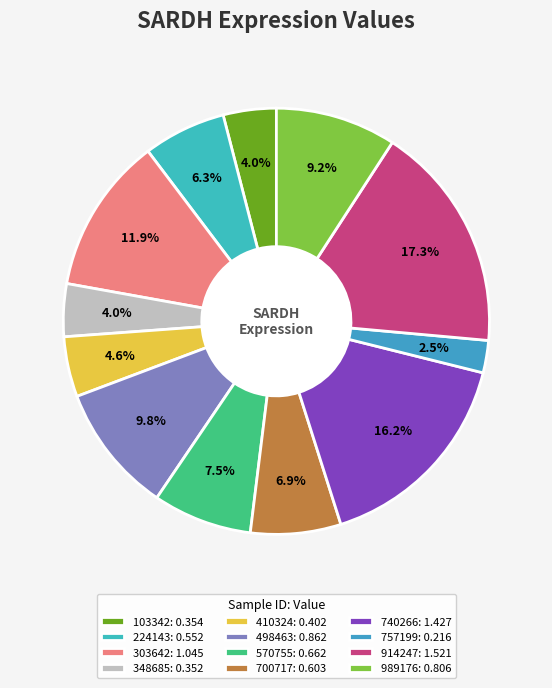

Which slice is the smallest?

757199